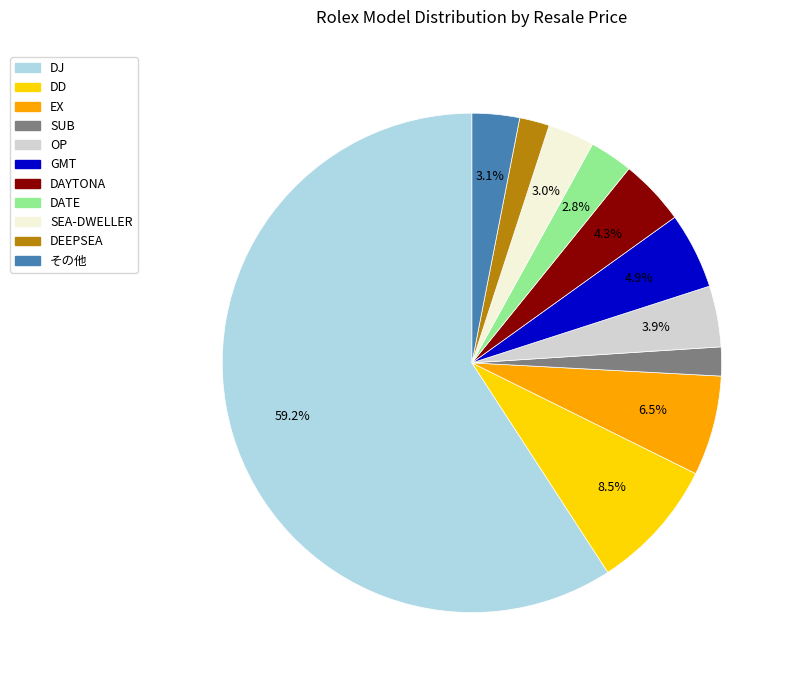

What portion of the pie excludes DAYTONA?

95.7%